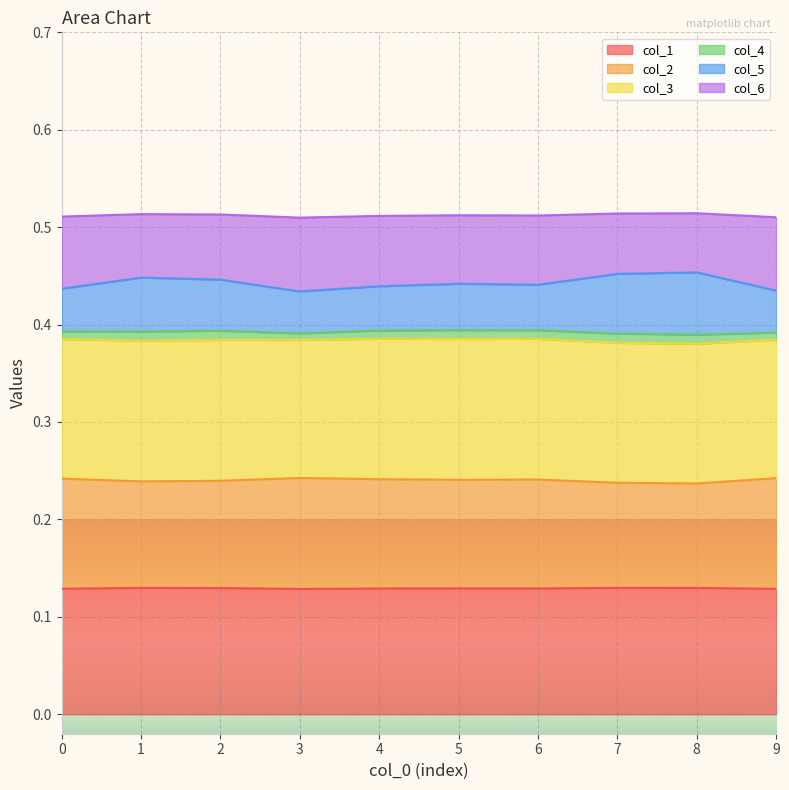

How many lines are shown in the chart?

6